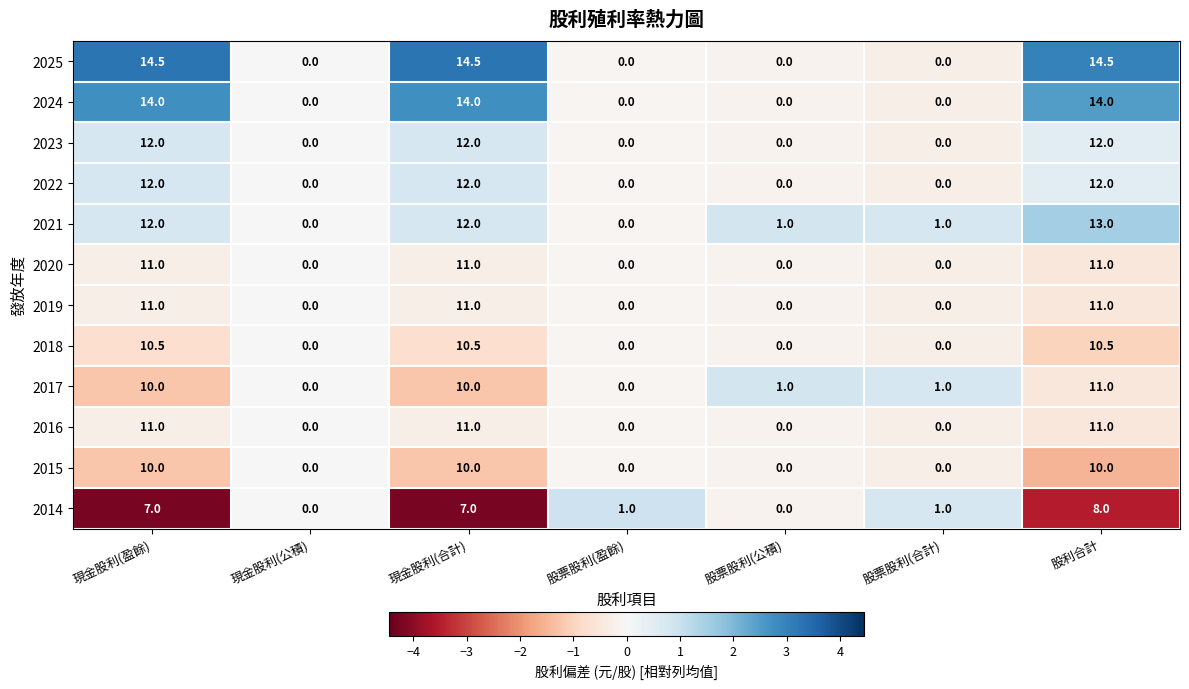

The value of 2019 at 股票股利(合計) is -7.5. True or false?

False